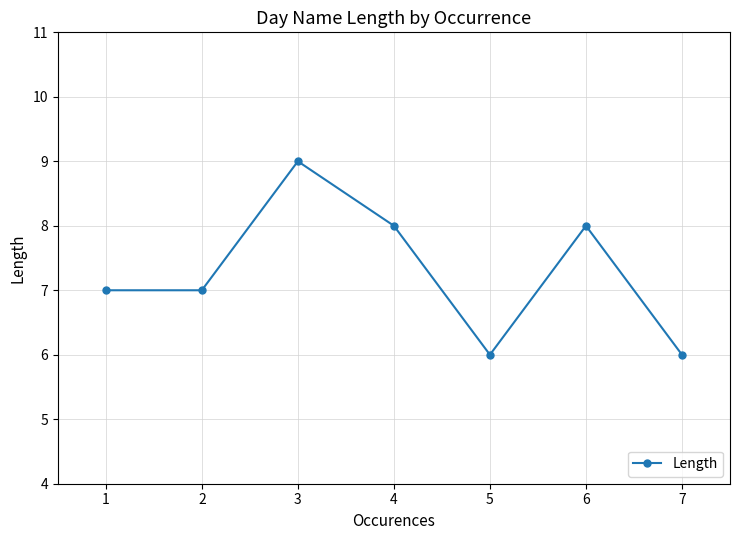

What is the value of the 6th point from the left?

8